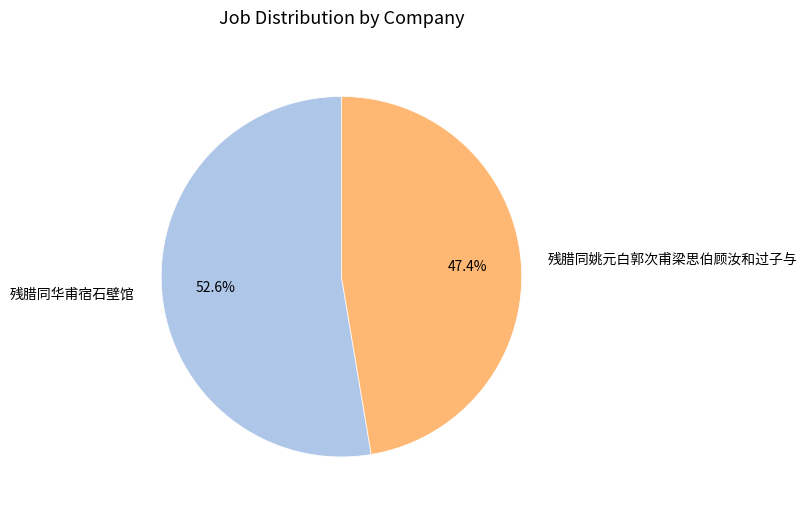

Is there a majority slice in this chart?

Yes